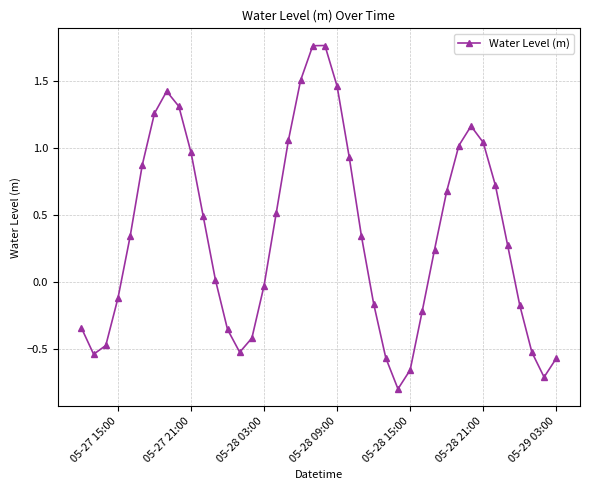

How many values exceed 0?

23